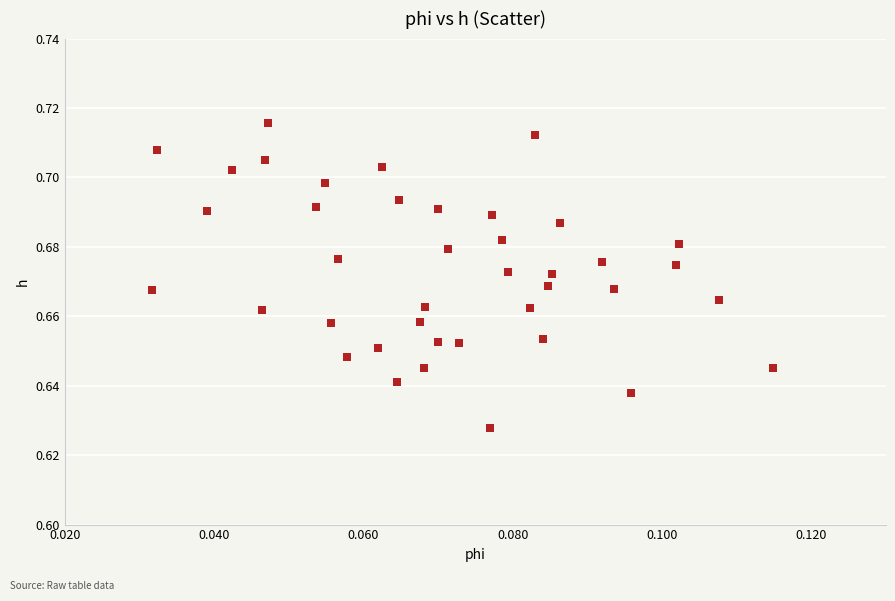

How many data points are displayed?

40